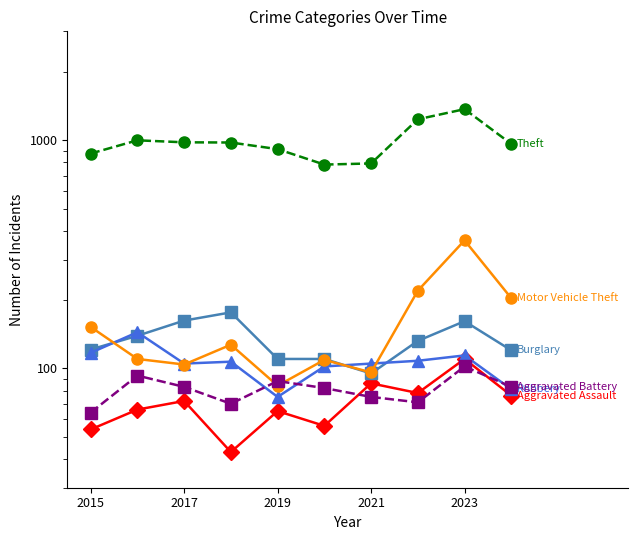

True or false: Motor Vehicle Theft has more than 1 interior local peaks.

True